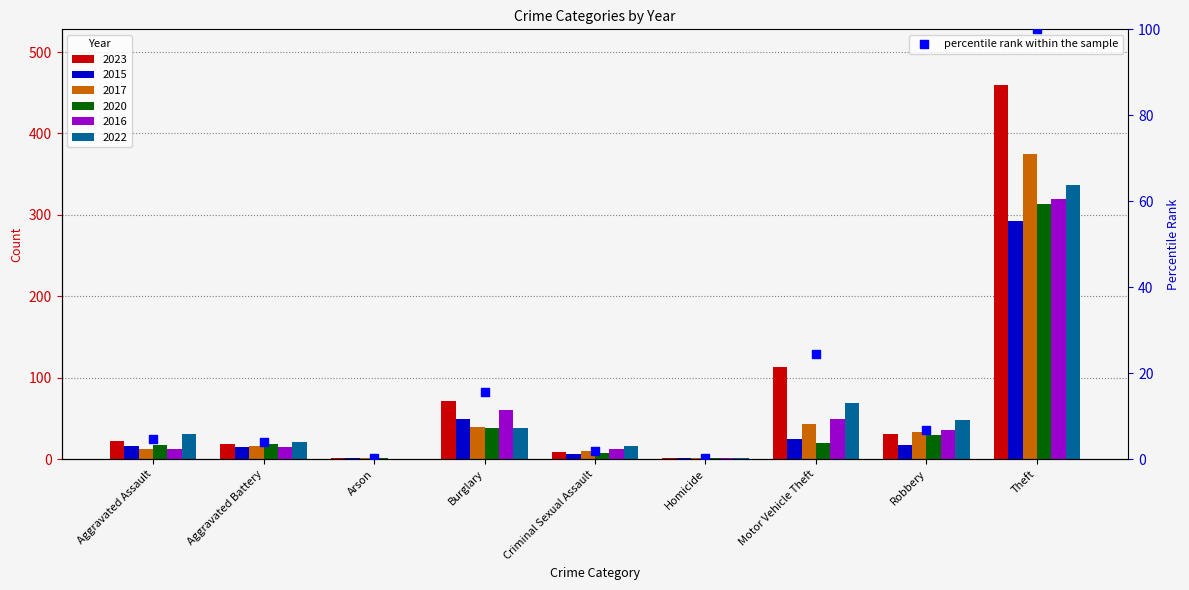

Which has a higher value, Aggravated Battery or Burglary?

Burglary